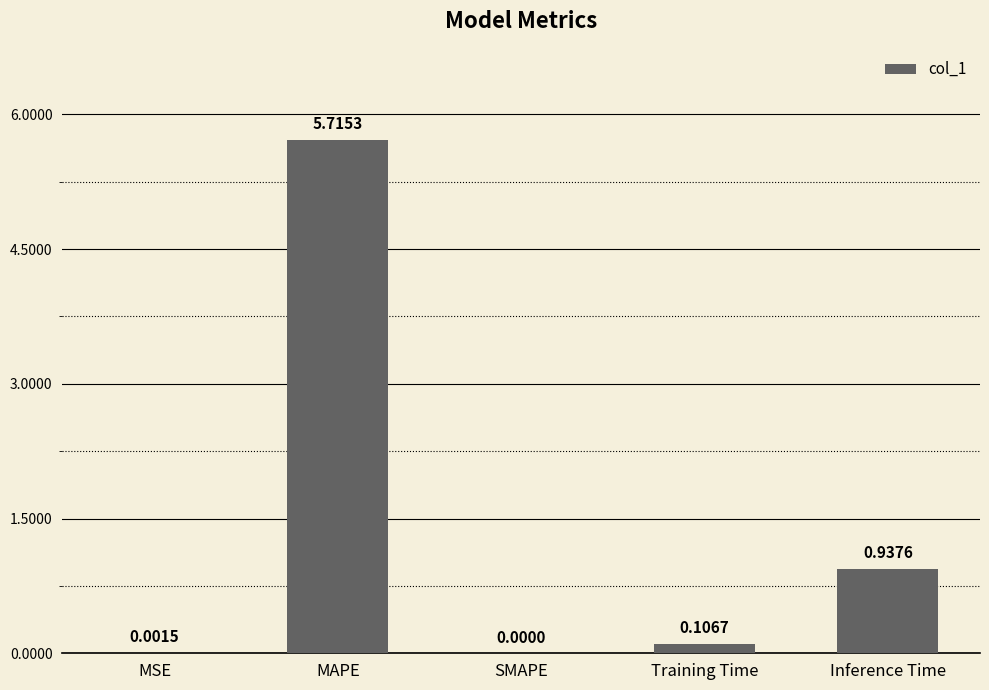

Which has a higher value, MAPE or MSE?

MAPE